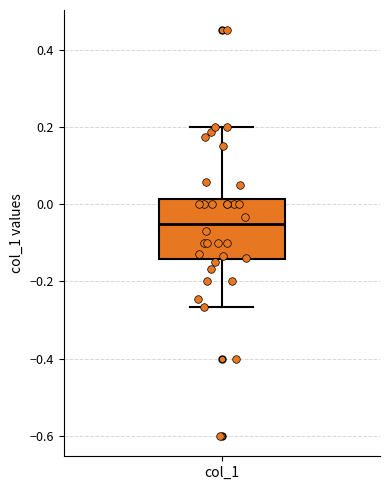

Read this box plot against the y-axis: the position of the median line, the range covered by the box, and the ends of both whiskers. The values are not printed on the chart, so give them approximately, as read against the axis.

median -0.06, box -0.14 to 0.02, whiskers -0.26 to 0.20